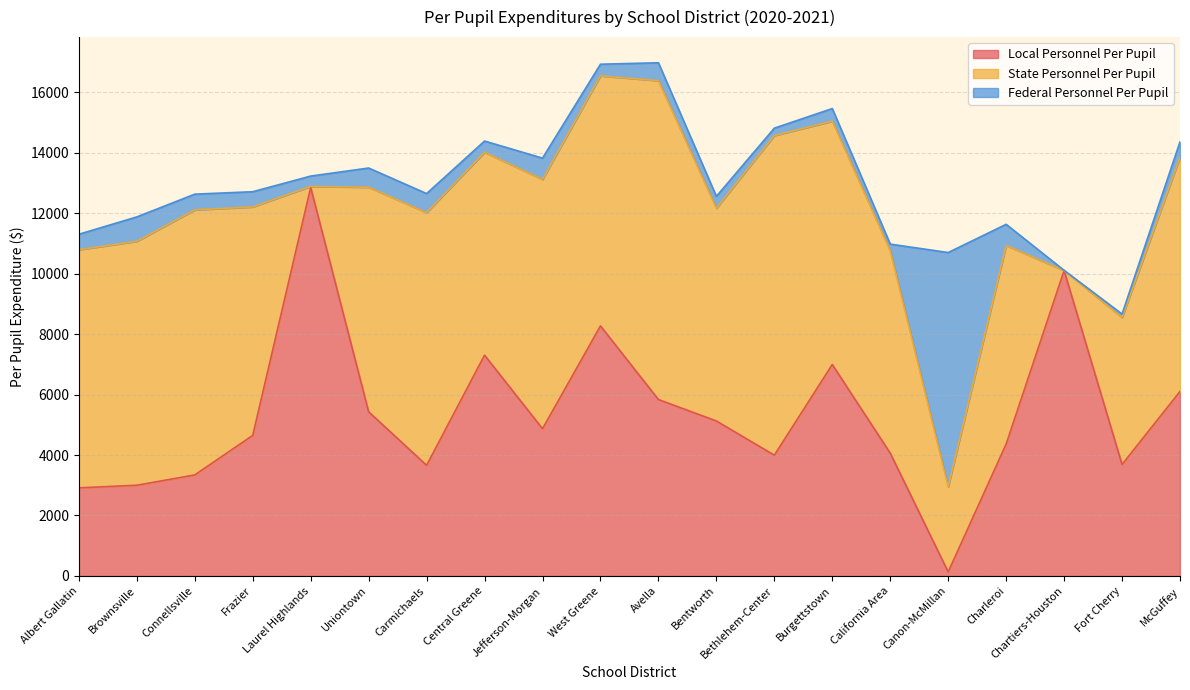

How many lines are shown in the chart?

3